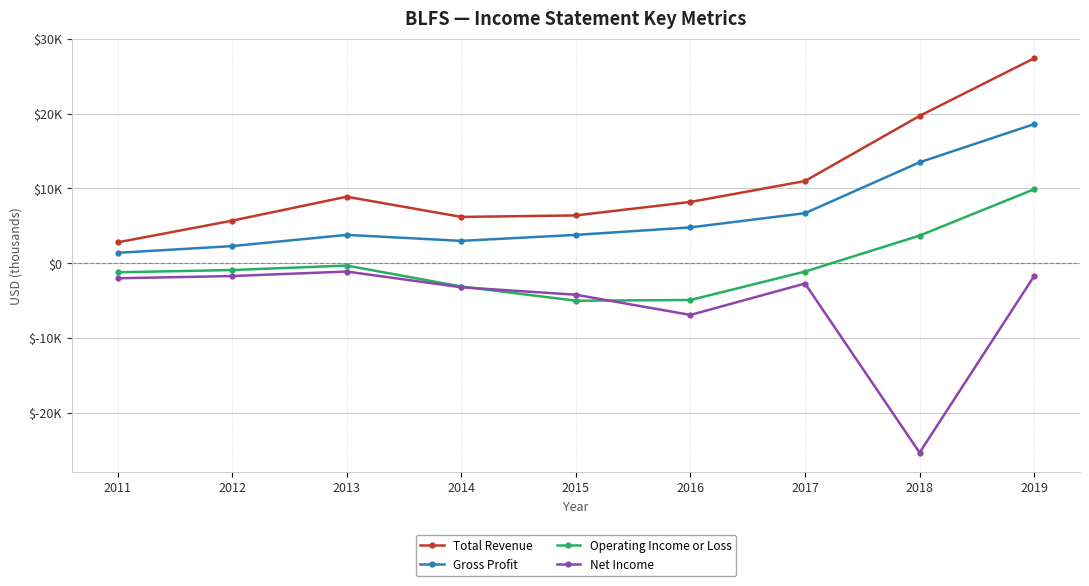

Between 2017 and 2019, which series saw the biggest shift?

Total Revenue